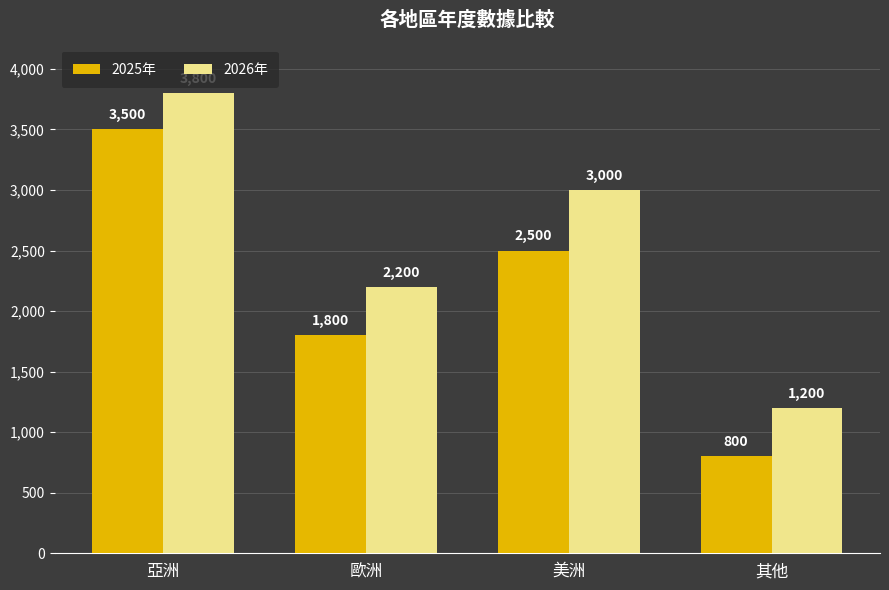

At which label does 2025年 reach its peak?

亞洲